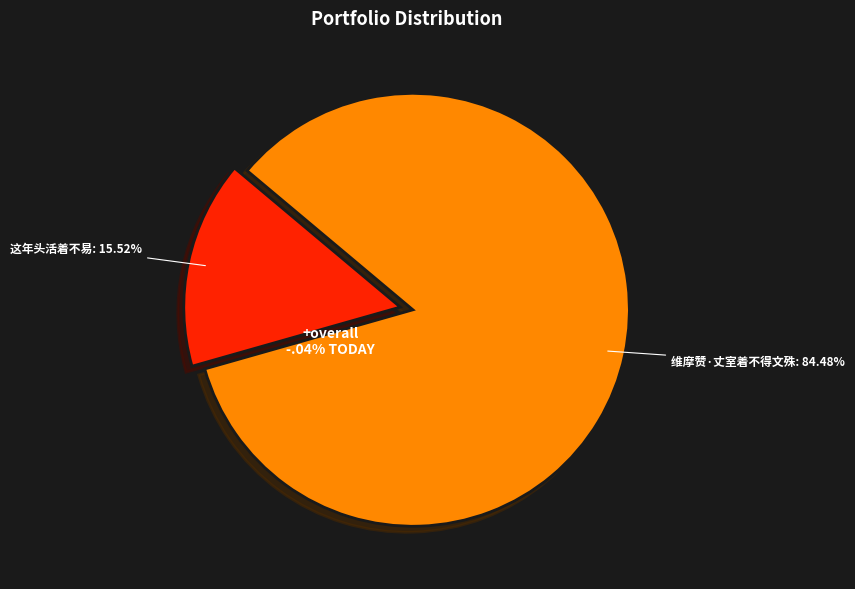

Between 这年头活着不易 and 维摩赞·丈室着不得文殊, which is larger?

维摩赞·丈室着不得文殊